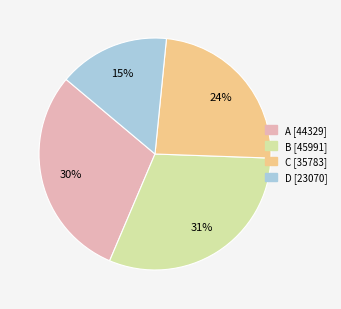

Approximately how many times larger is the value at C compared to B?

0.8